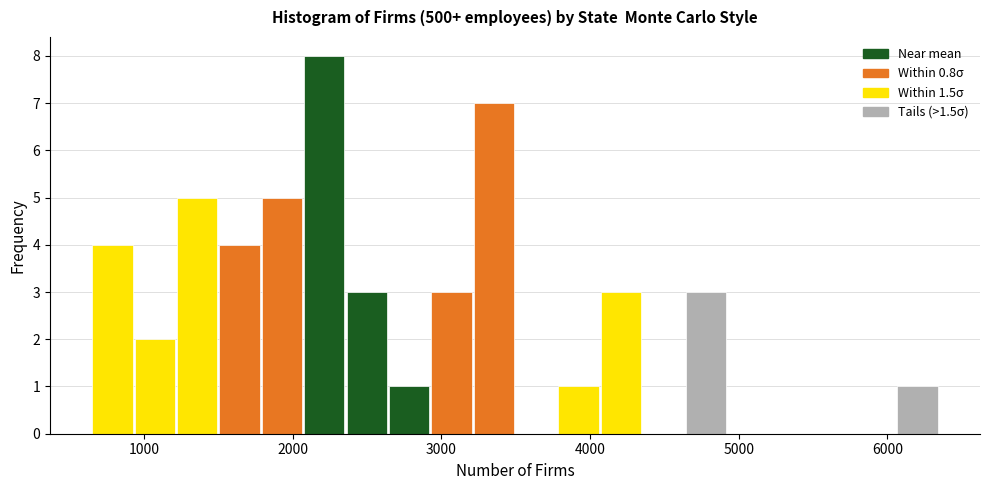

Around what value on the x-axis is the tallest bar? Give the approximate position of its centre, as read against the axis.

2200